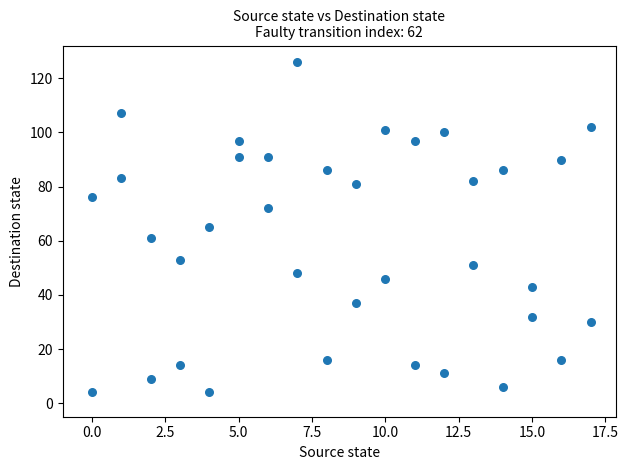

What is the range of X values (max minus min)?

17